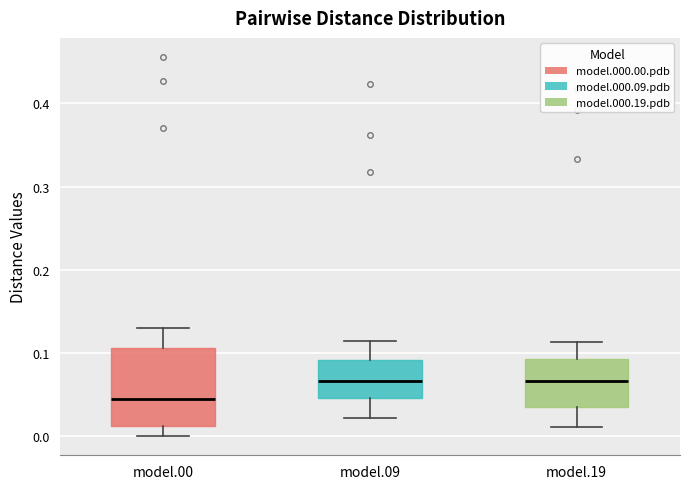

Reading left to right, read every box against the y-axis: the position of its median line, the range the box covers, and the ends of its whiskers. The values are not printed on the chart, so give them approximately, as read against the axis.

model.00: median 0.05, box 0.01 to 0.11, whiskers 0.00 to 0.13
model.09: median 0.07, box 0.05 to 0.09, whiskers 0.02 to 0.11
model.19: median 0.07, box 0.03 to 0.09, whiskers 0.01 to 0.11